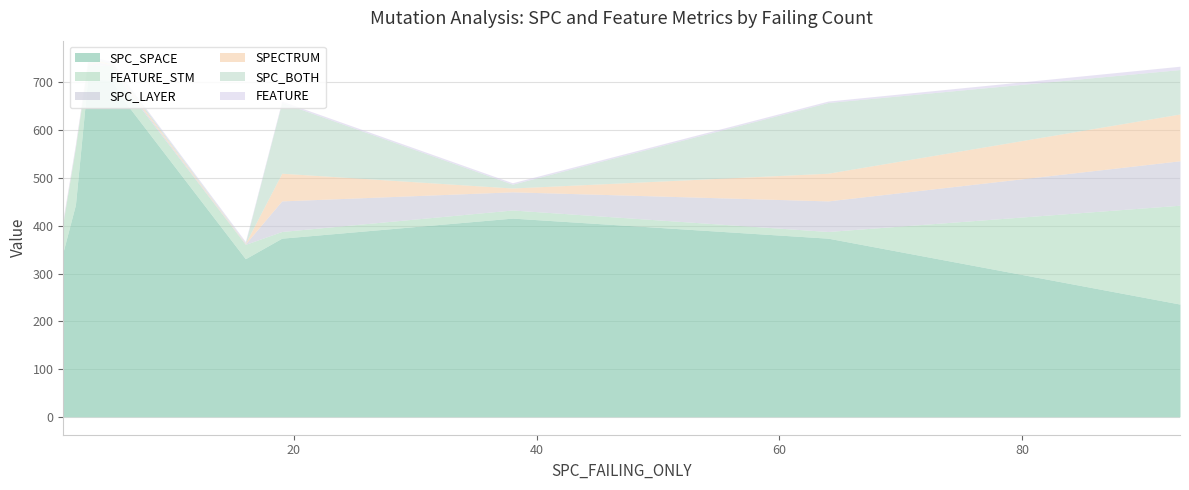

What is the total value across all series at 5?

744